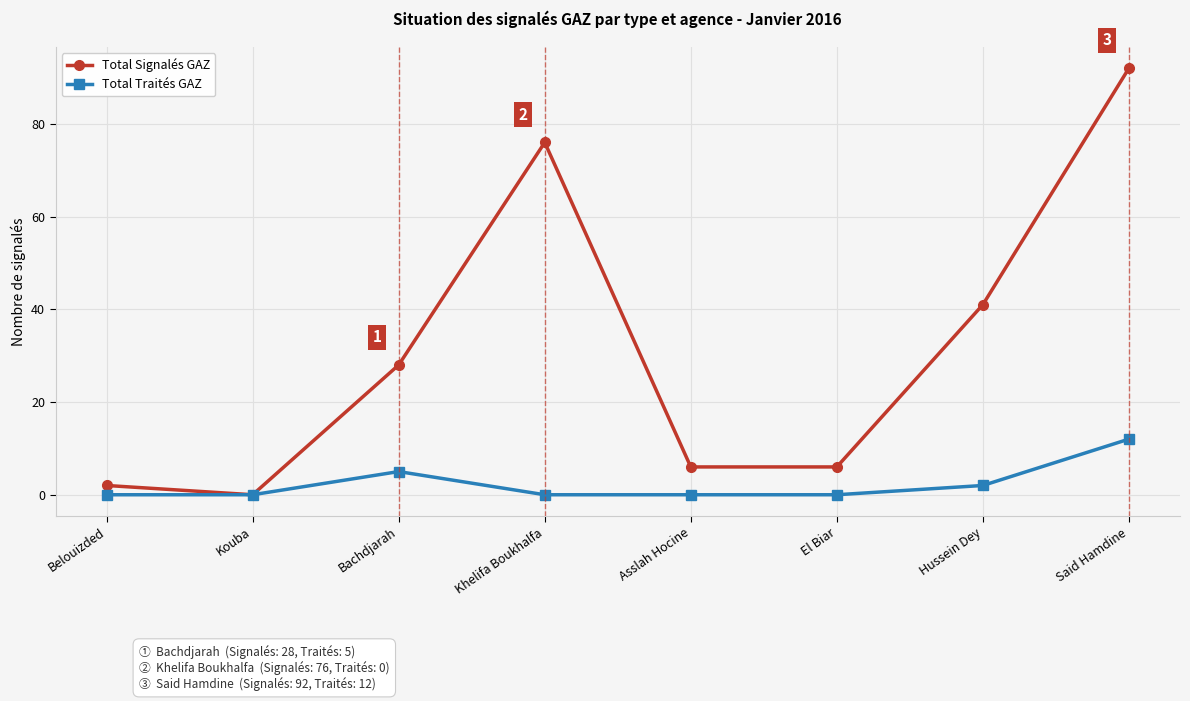

Count the number of categories in the chart.

8